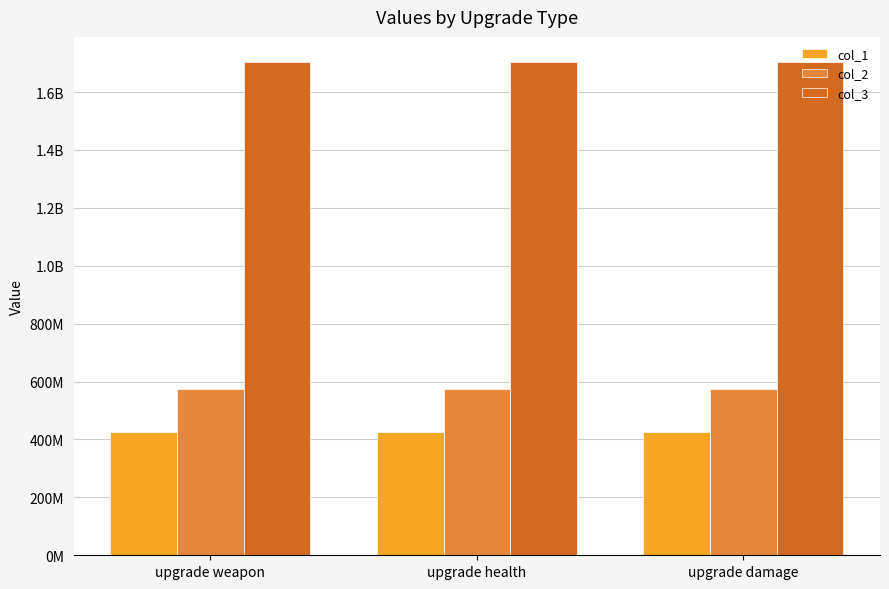

What is the approximate value of col_3 at upgrade health?

1705329565